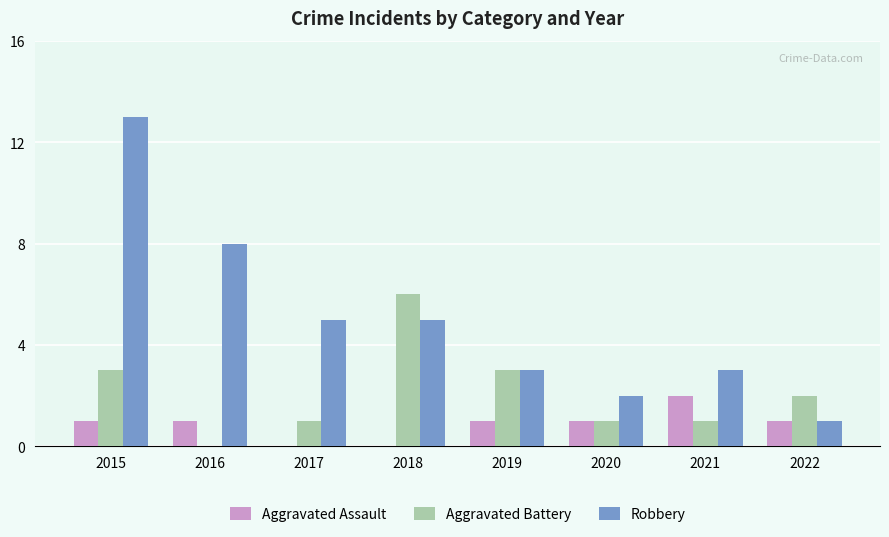

The Robbery series shows 3 at 2021. True or false?

True